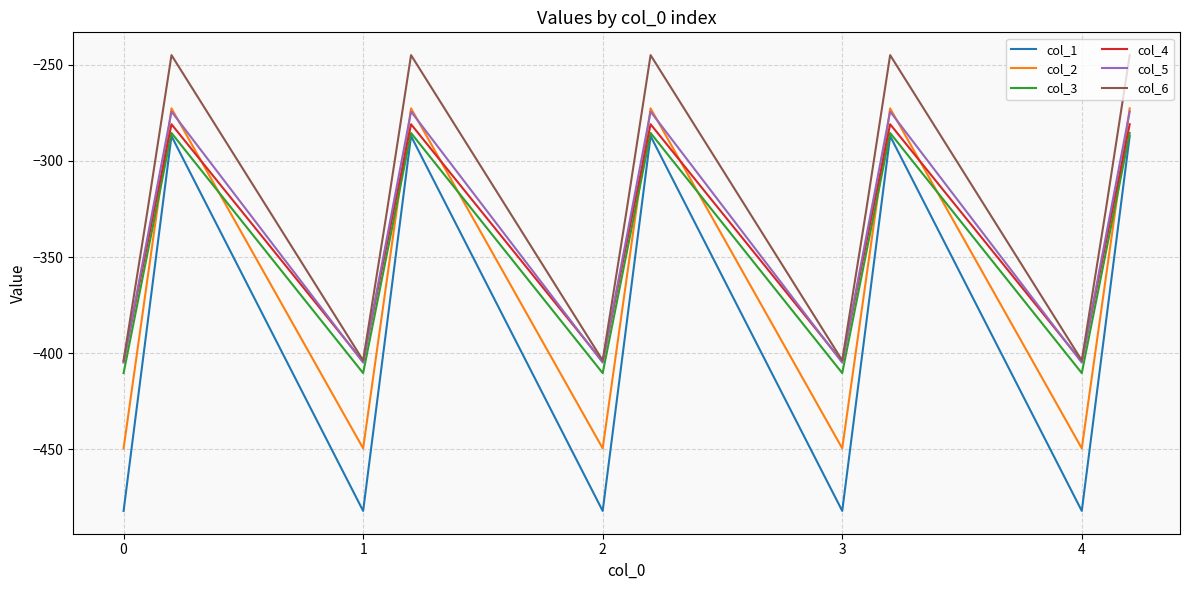

Which series has the largest range (max minus min)?

col_1